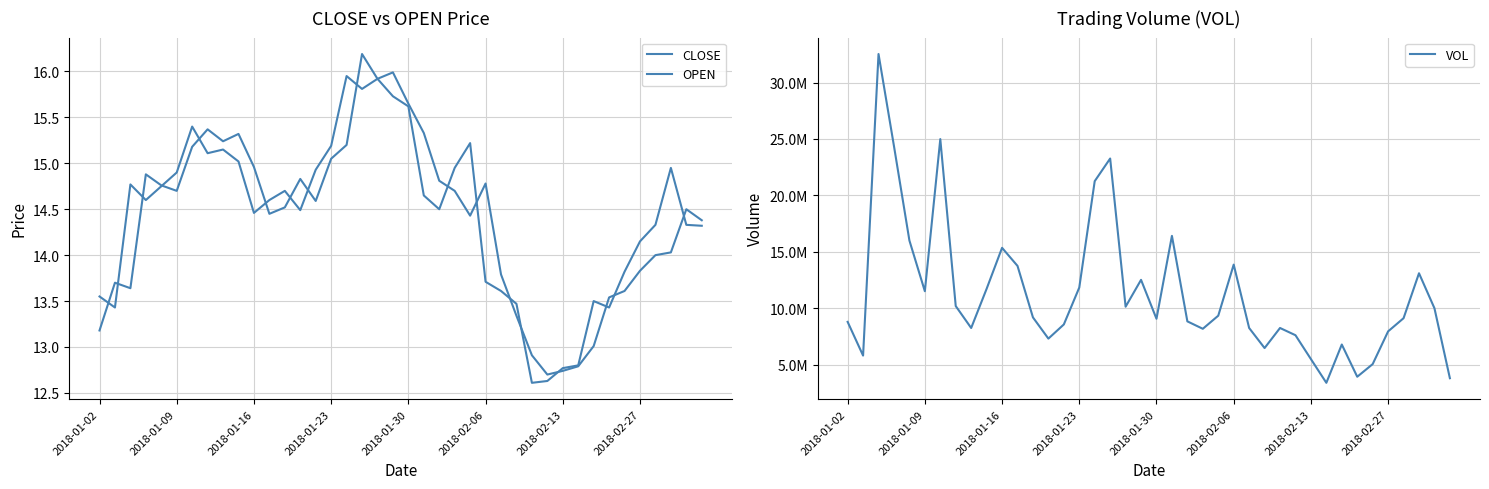

How many data points in CLOSE are above 14?

28